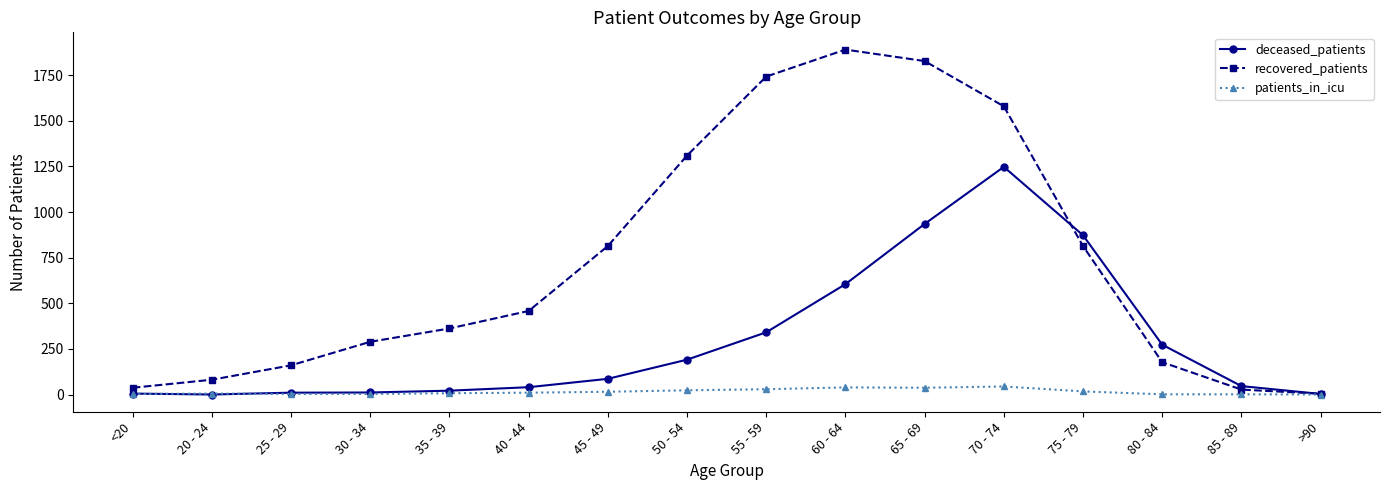

True or false: recovered_patients has more than 1 interior local peaks.

False